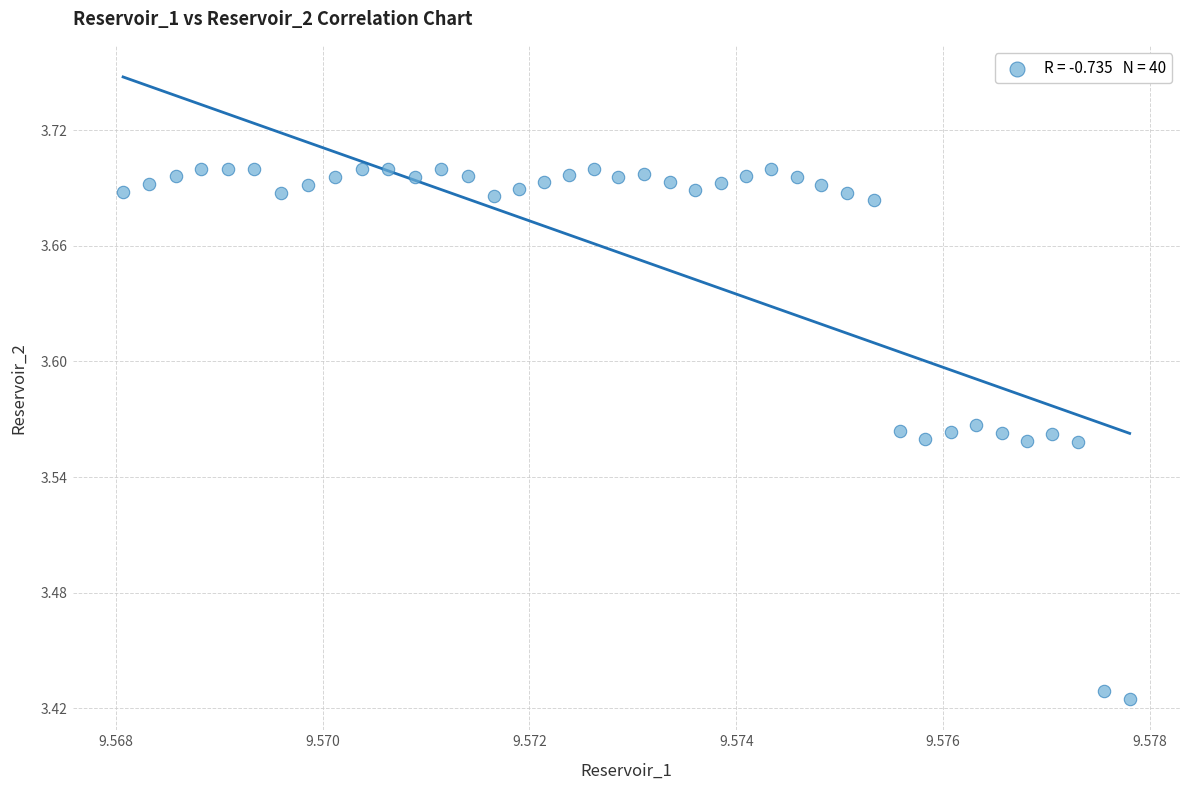

What is the range of Y values (max minus min)?

0.3